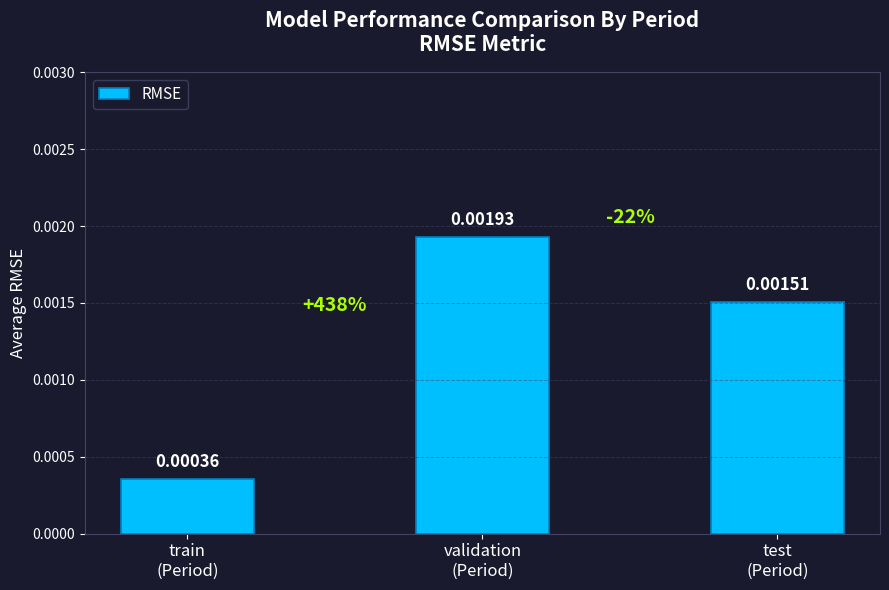

At which category does the chart reach its peak across all series?

validation
(Period)